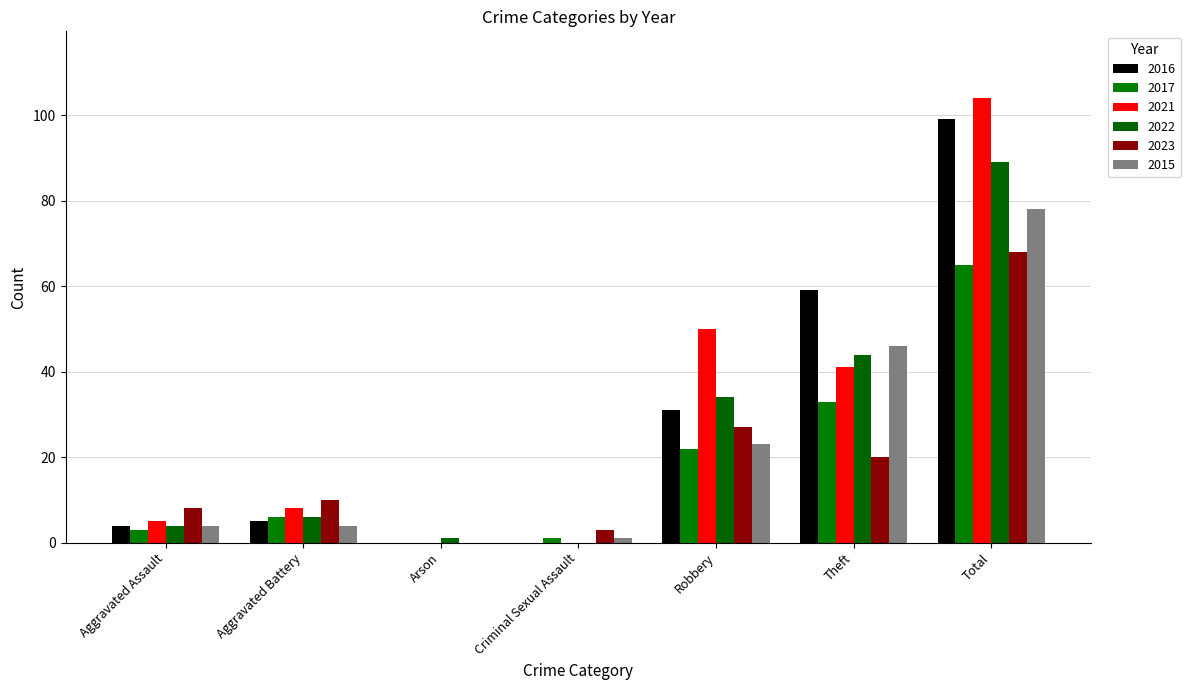

Which category has the lowest value in the 2016 series?

Arson